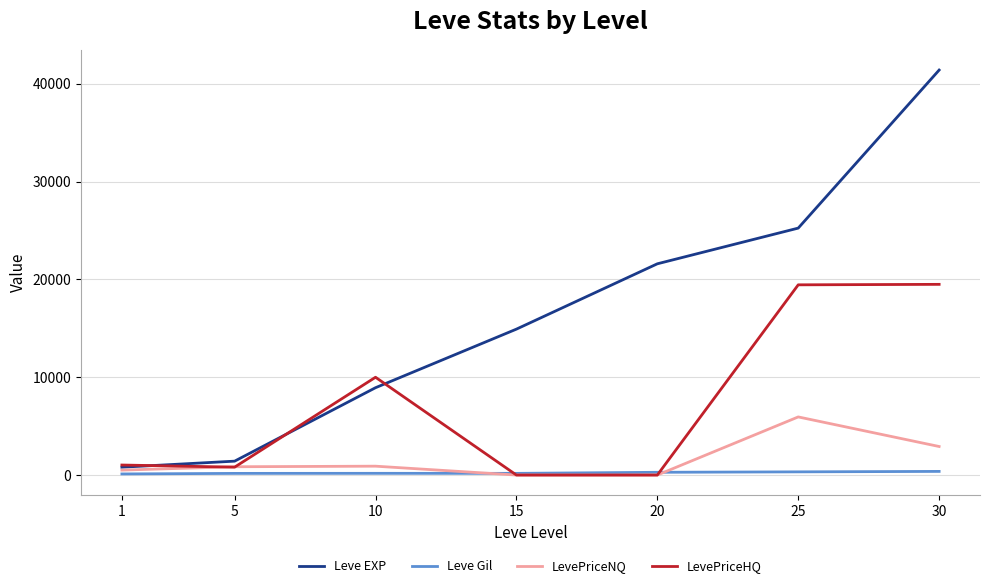

What is the difference between the maximum and second lowest values in the Leve Gil series?

203